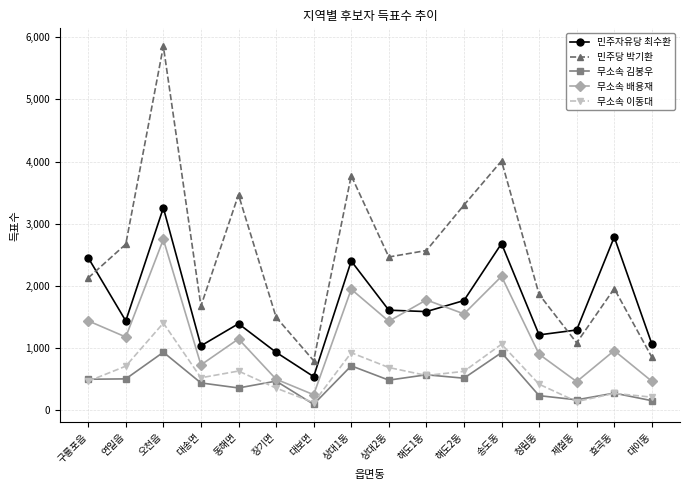

Does the chart display data point markers on the line(s)?

Yes